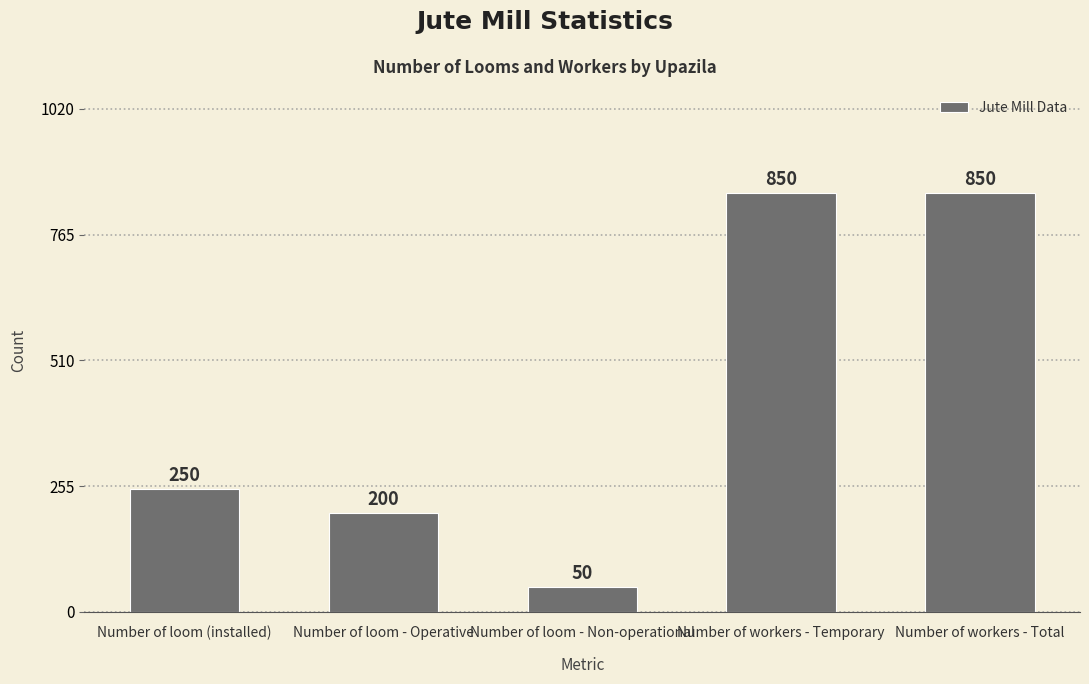

What is the label of the 1st bar from the left?

Number of loom (installed)